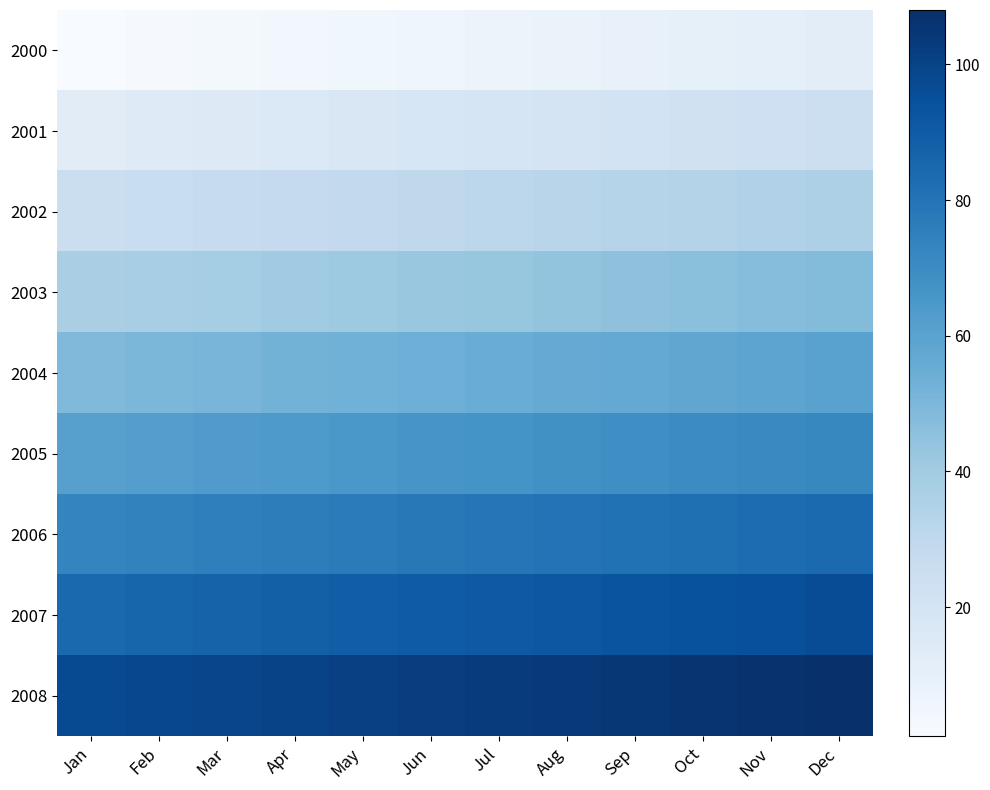

At how many categories does at least one series exceed 7?

12